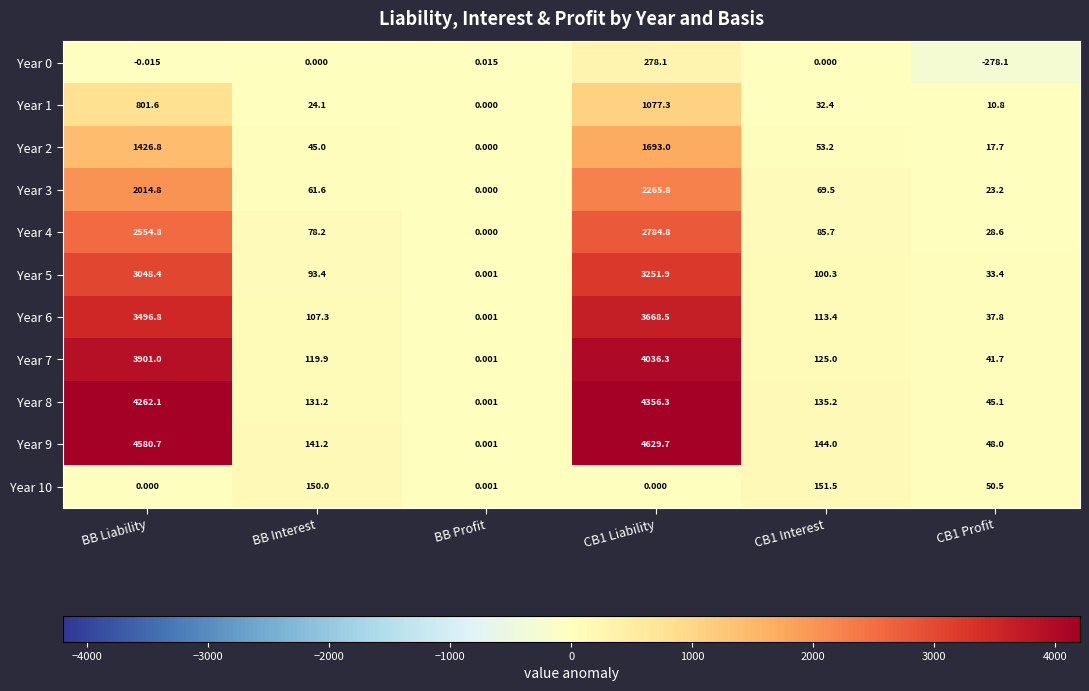

Which category has the lowest value in the Year 6 series?

BB Profit